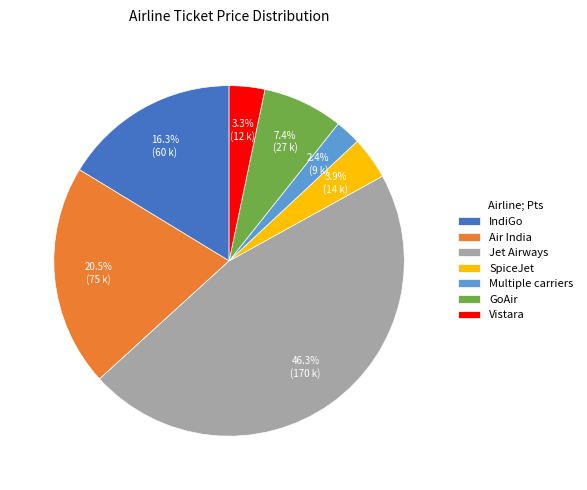

To the nearest percent, what is the difference between the largest and smallest slice percentages?

44%